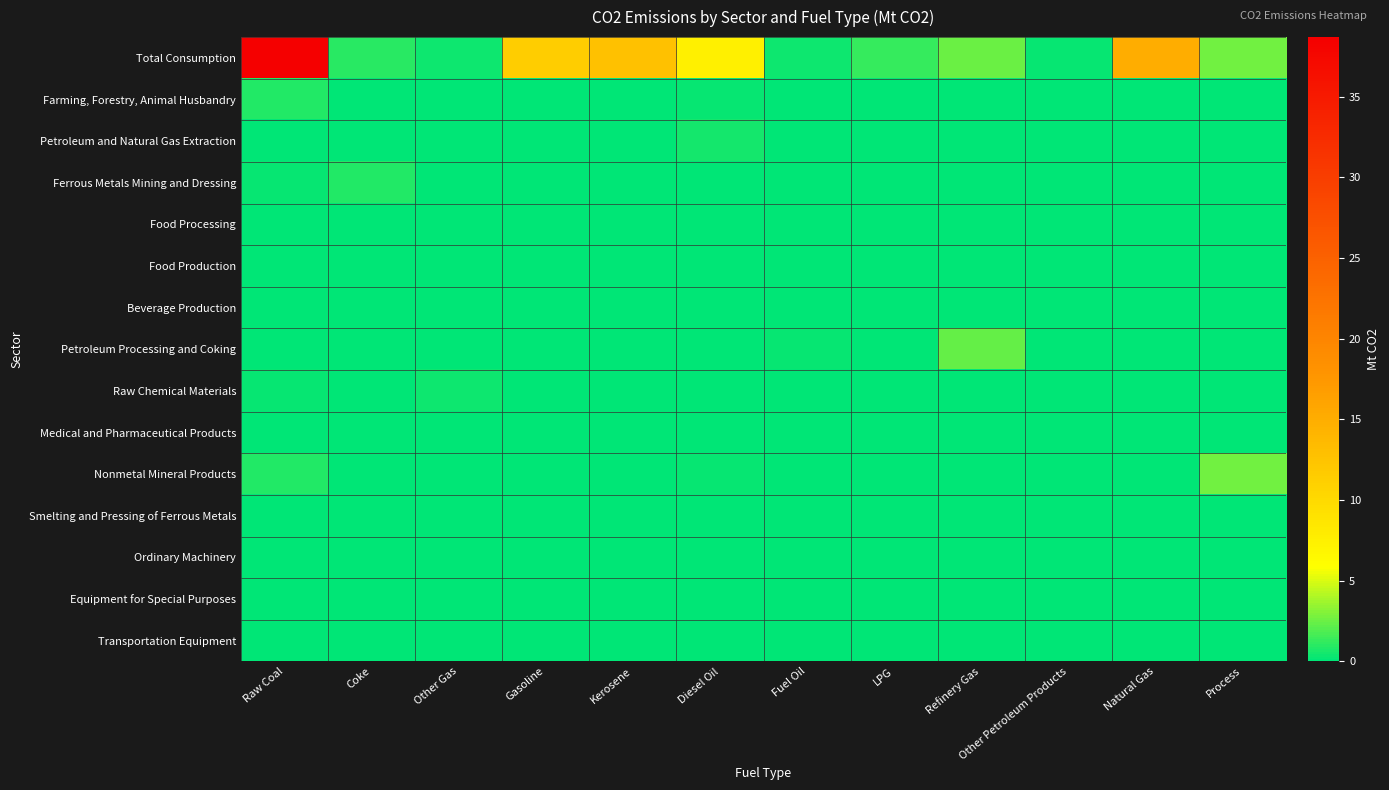

Reading right to left, what are all the values shown in this chart?

Total Consumption: Process=2.7	Natural Gas=15.1	Other Petroleum Products=0.3	Refinery Gas=2.5	LPG=1.3	Fuel Oil=0.4	Diesel Oil=7.5	Kerosene=12.7	Gasoline=11.4	Other Gas=0.4	Coke=1.0	Raw Coal=38.7
Farming, Forestry, Animal Husbandry: Process=0.0	Natural Gas=0.0	Other Petroleum Products=0.0	Refinery Gas=0.0	LPG=0.0	Fuel Oil=0.0	Diesel Oil=0.2	Kerosene=0.0	Gasoline=0.1	Other Gas=0.0	Coke=0.0	Raw Coal=0.8
Petroleum and Natural Gas Extraction: Process=0.0	Natural Gas=0.0	Other Petroleum Products=0.0	Refinery Gas=0.0	LPG=0.0	Fuel Oil=0.0	Diesel Oil=0.6	Kerosene=0.0	Gasoline=0.0	Other Gas=0.0	Coke=0.0	Raw Coal=0.0
Ferrous Metals Mining and Dressing: Process=0.0	Natural Gas=0.0	Other Petroleum Products=0.0	Refinery Gas=0.0	LPG=0.0	Fuel Oil=0.0	Diesel Oil=0.1	Kerosene=0.0	Gasoline=0.0	Other Gas=0.0	Coke=0.8	Raw Coal=0.2
Food Processing: Process=0.0	Natural Gas=0.0	Other Petroleum Products=0.0	Refinery Gas=0.0	LPG=0.0	Fuel Oil=0.0	Diesel Oil=0.0	Kerosene=0.0	Gasoline=0.0	Other Gas=0.0	Coke=0.0	Raw Coal=0.1
Food Production: Process=0.0	Natural Gas=0.0	Other Petroleum Products=0.0	Refinery Gas=0.0	LPG=0.0	Fuel Oil=0.0	Diesel Oil=0.0	Kerosene=0.0	Gasoline=0.0	Other Gas=0.0	Coke=0.0	Raw Coal=0.0
Beverage Production: Process=0.0	Natural Gas=0.0	Other Petroleum Products=0.0	Refinery Gas=0.0	LPG=0.0	Fuel Oil=0.0	Diesel Oil=0.0	Kerosene=0.0	Gasoline=0.0	Other Gas=0.0	Coke=0.0	Raw Coal=0.1
Petroleum Processing and Coking: Process=0.0	Natural Gas=0.1	Other Petroleum Products=0.0	Refinery Gas=2.3	LPG=0.0	Fuel Oil=0.2	Diesel Oil=0.0	Kerosene=0.0	Gasoline=0.0	Other Gas=0.0	Coke=0.0	Raw Coal=0.0
Raw Chemical Materials: Process=0.0	Natural Gas=0.0	Other Petroleum Products=0.0	Refinery Gas=0.0	LPG=0.0	Fuel Oil=0.0	Diesel Oil=0.0	Kerosene=0.0	Gasoline=0.0	Other Gas=0.4	Coke=0.0	Raw Coal=0.3
Medical and Pharmaceutical Products: Process=0.0	Natural Gas=0.0	Other Petroleum Products=0.0	Refinery Gas=0.0	LPG=0.0	Fuel Oil=0.0	Diesel Oil=0.0	Kerosene=0.0	Gasoline=0.0	Other Gas=0.0	Coke=0.0	Raw Coal=0.1
Nonmetal Mineral Products: Process=2.7	Natural Gas=0.0	Other Petroleum Products=0.0	Refinery Gas=0.0	LPG=0.0	Fuel Oil=0.0	Diesel Oil=0.3	Kerosene=0.0	Gasoline=0.0	Other Gas=0.0	Coke=0.1	Raw Coal=0.8
Smelting and Pressing of Ferrous Metals: Process=0.0	Natural Gas=0.0	Other Petroleum Products=0.0	Refinery Gas=0.0	LPG=0.0	Fuel Oil=0.0	Diesel Oil=0.0	Kerosene=0.0	Gasoline=0.0	Other Gas=0.0	Coke=0.0	Raw Coal=0.0
Ordinary Machinery: Process=0.0	Natural Gas=0.0	Other Petroleum Products=0.0	Refinery Gas=0.0	LPG=0.0	Fuel Oil=0.0	Diesel Oil=0.0	Kerosene=0.0	Gasoline=0.0	Other Gas=0.0	Coke=0.1	Raw Coal=0.0
Equipment for Special Purposes: Process=0.0	Natural Gas=0.0	Other Petroleum Products=0.0	Refinery Gas=0.0	LPG=0.0	Fuel Oil=0.0	Diesel Oil=0.0	Kerosene=0.0	Gasoline=0.0	Other Gas=0.0	Coke=0.0	Raw Coal=0.1
Transportation Equipment: Process=0.0	Natural Gas=0.1	Other Petroleum Products=0.0	Refinery Gas=0.0	LPG=0.0	Fuel Oil=0.0	Diesel Oil=0.1	Kerosene=0.0	Gasoline=0.1	Other Gas=0.0	Coke=0.0	Raw Coal=0.1